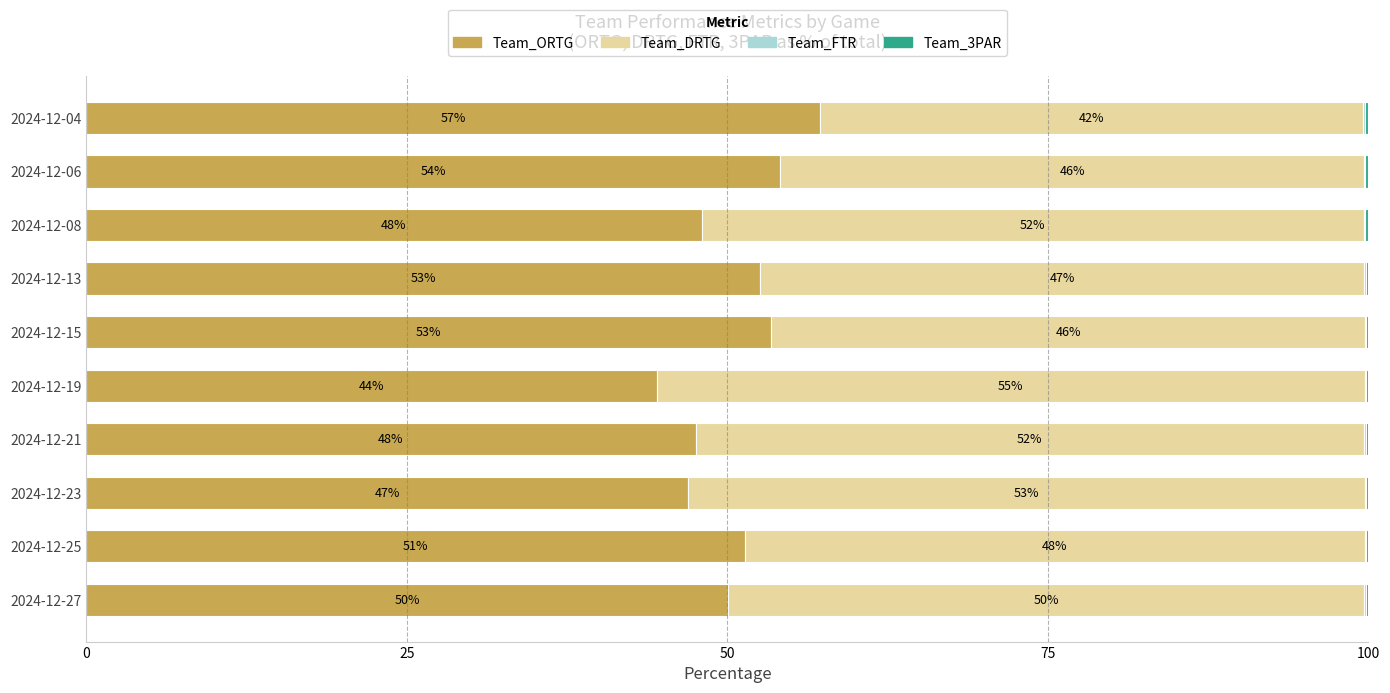

What is the maximum value for Team_ORTG?

57.2